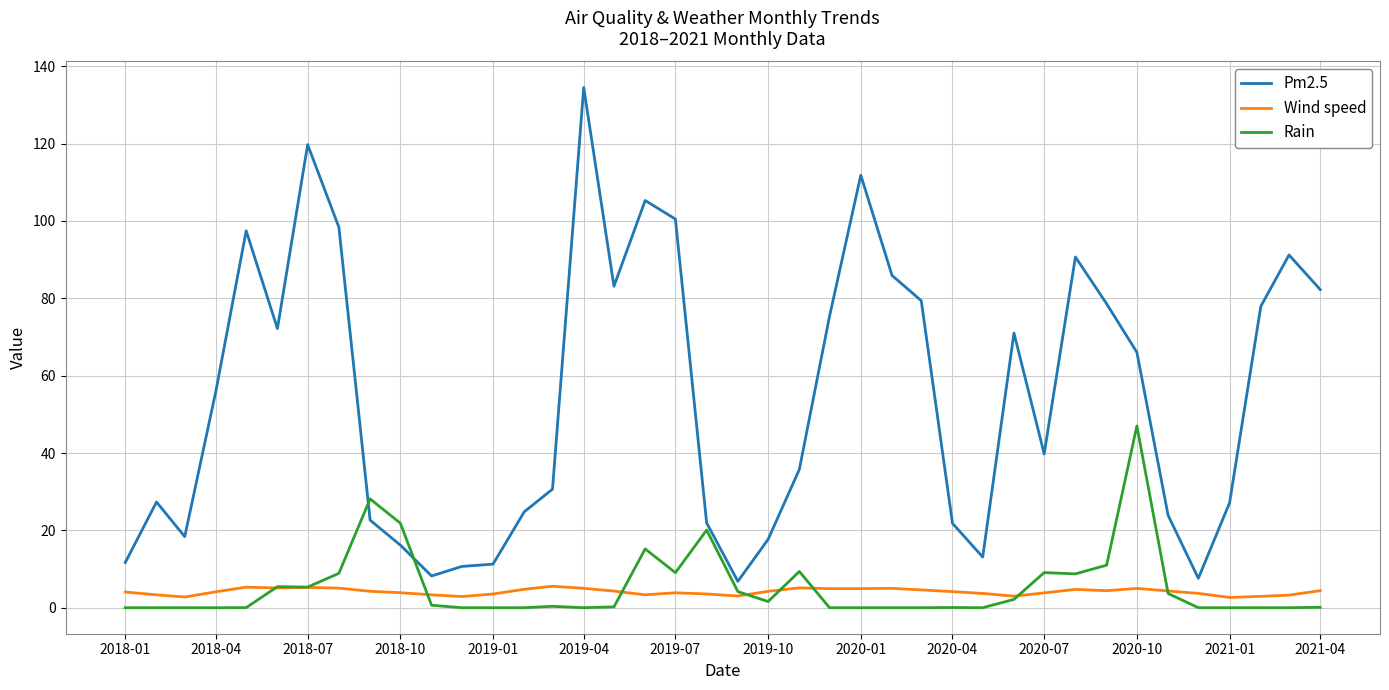

What is the maximum value for Pm2.5?

134.5